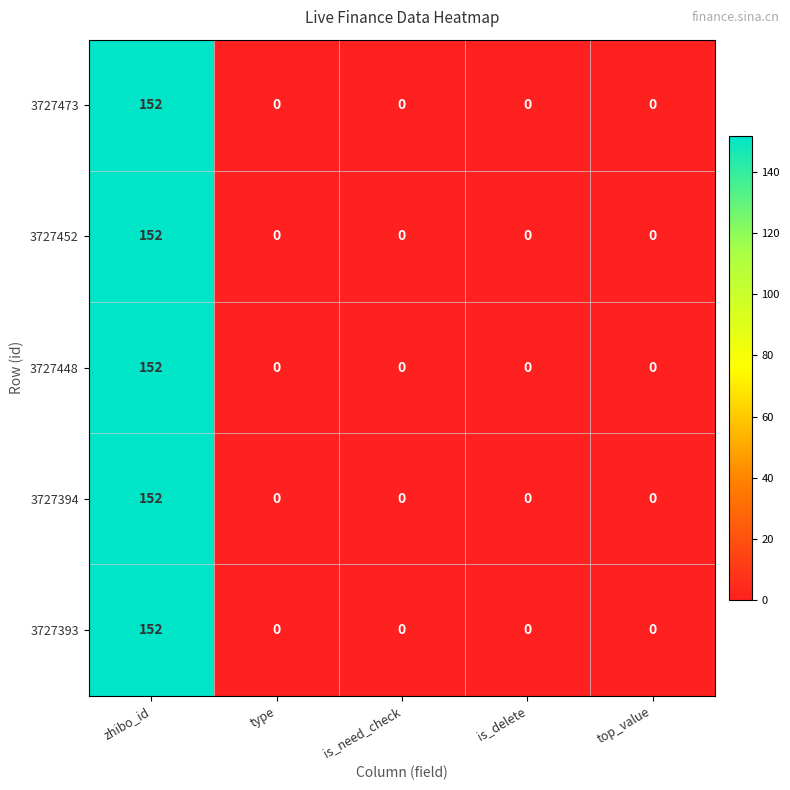

What is the difference between the 3727473 values at is_delete and zhibo_id?

152